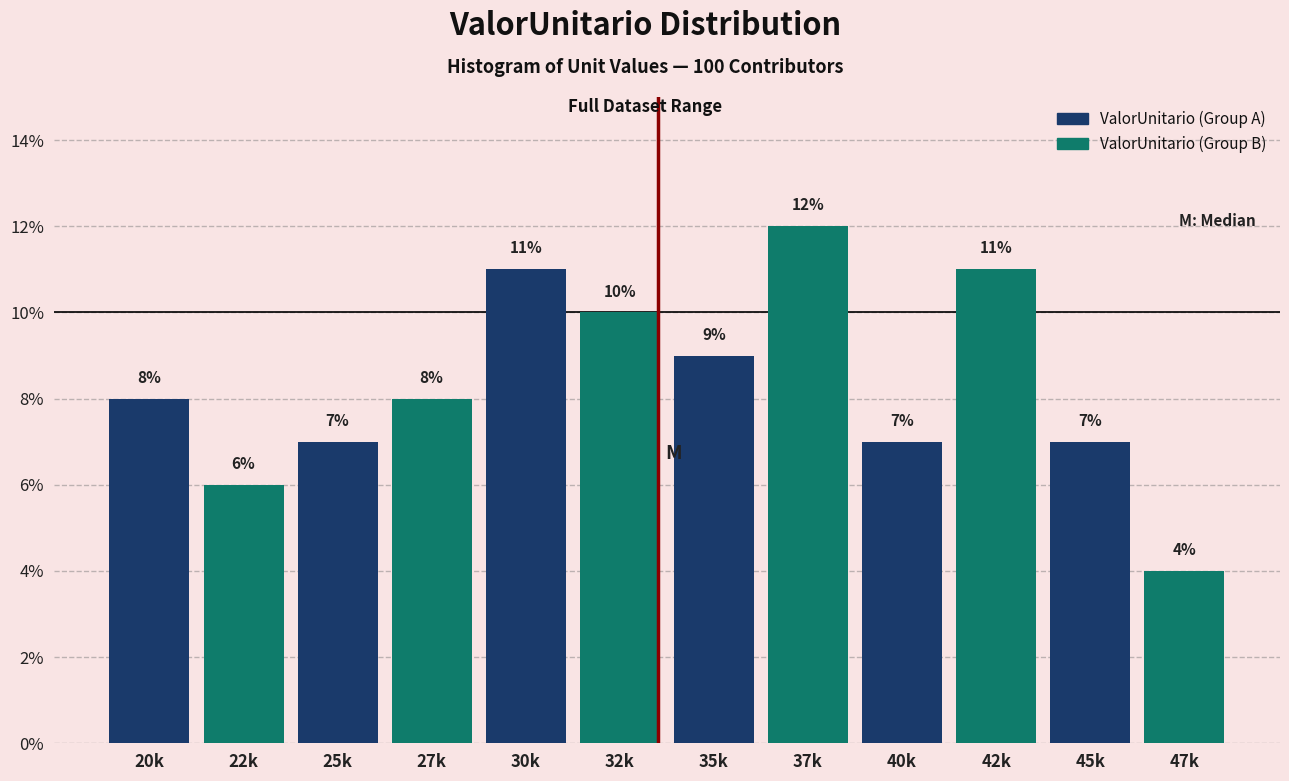

Is it true that ValorUnitario (Group B) equals 12.7 at 25k?

False